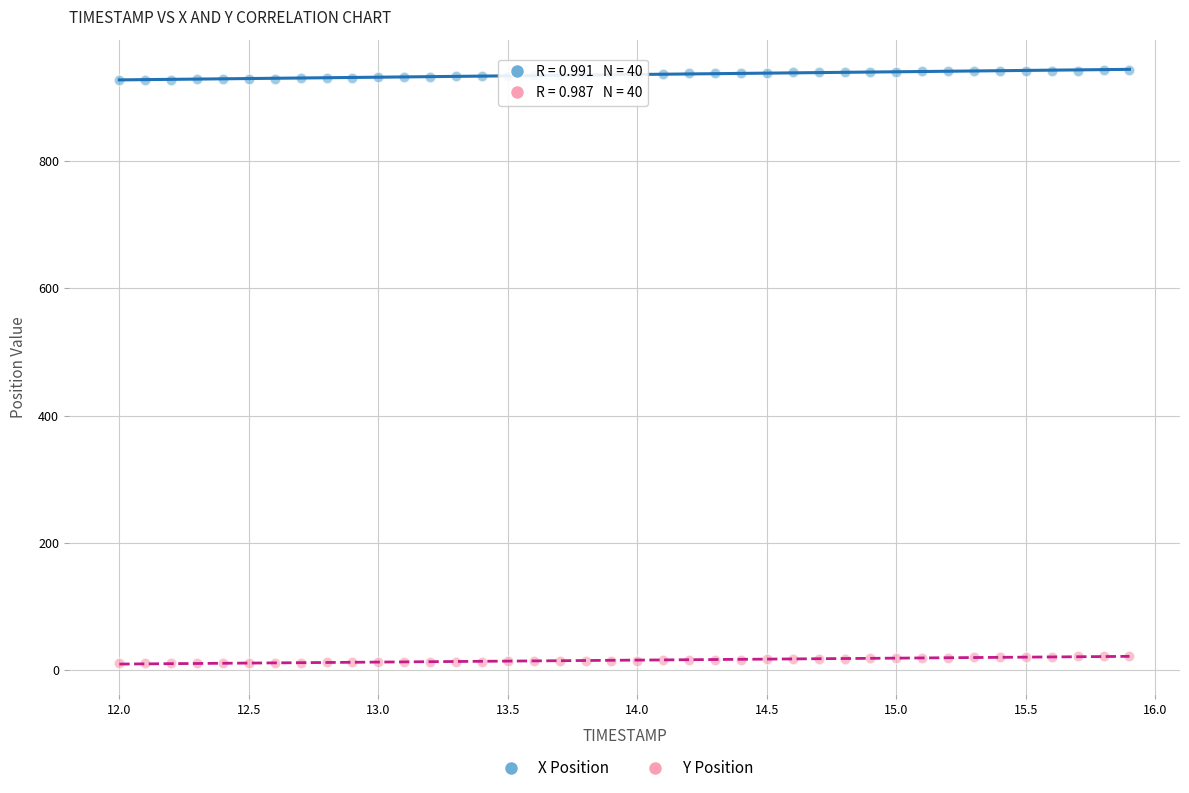

Which series reaches the maximum Y coordinate?

X Position